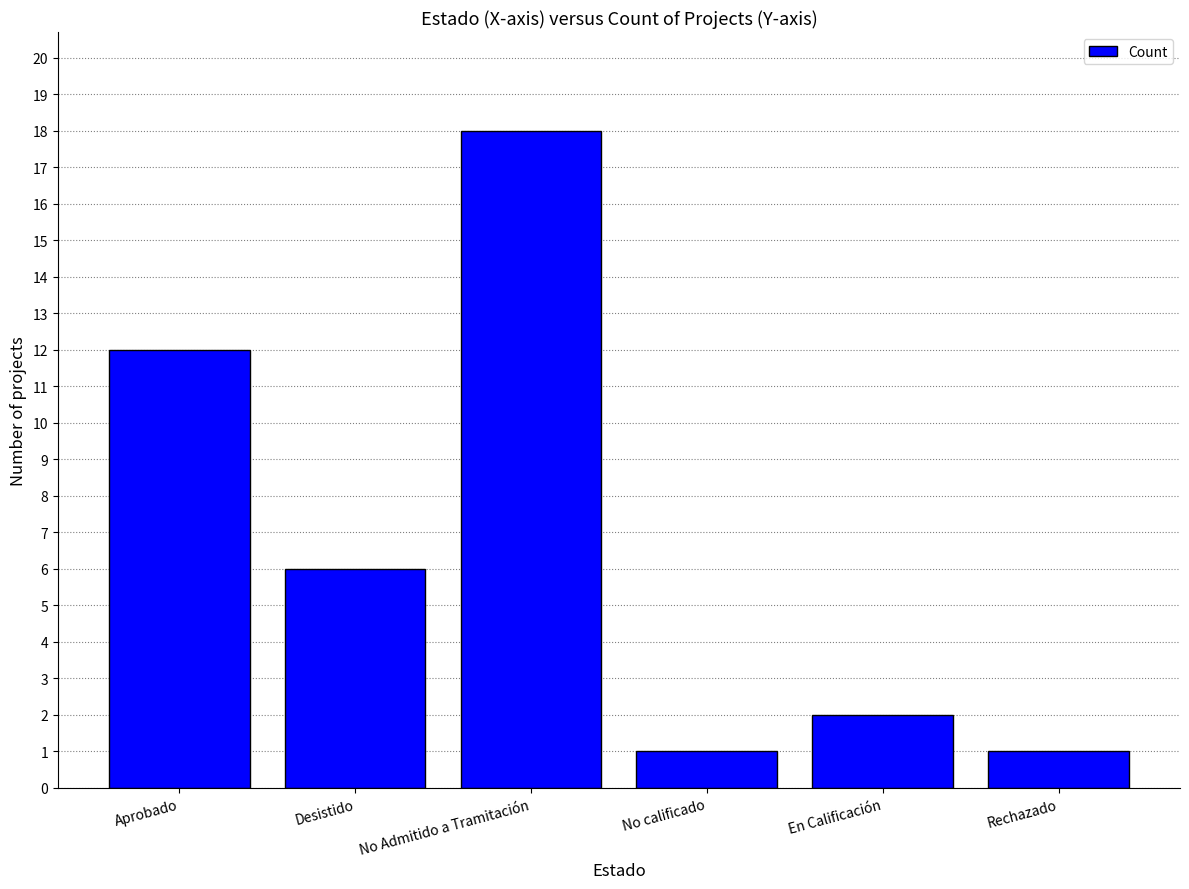

What is the average value?

7